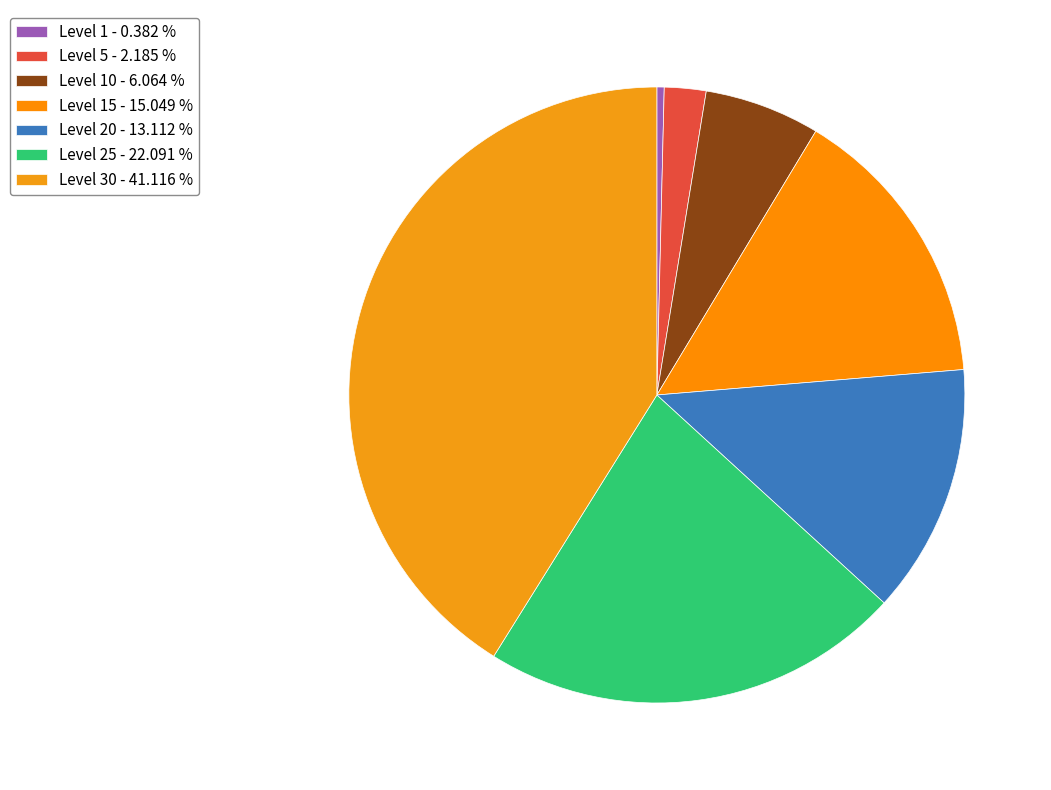

How many segments does this pie chart have?

7